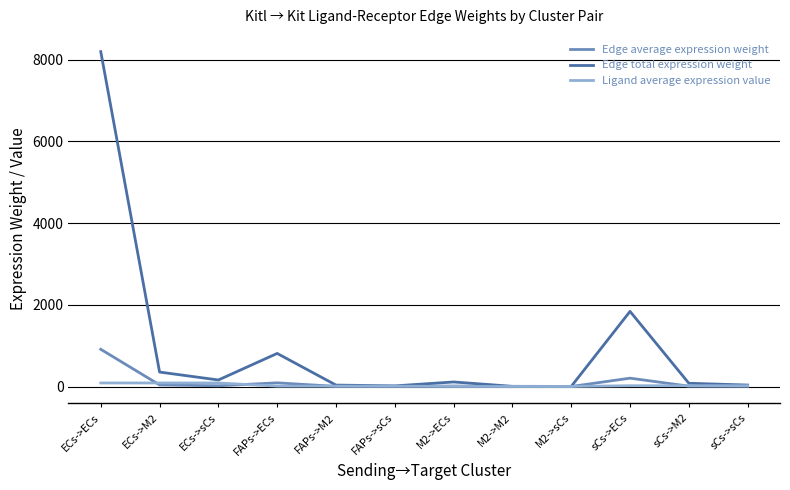

Which category has the highest value across all series?

ECs->ECs